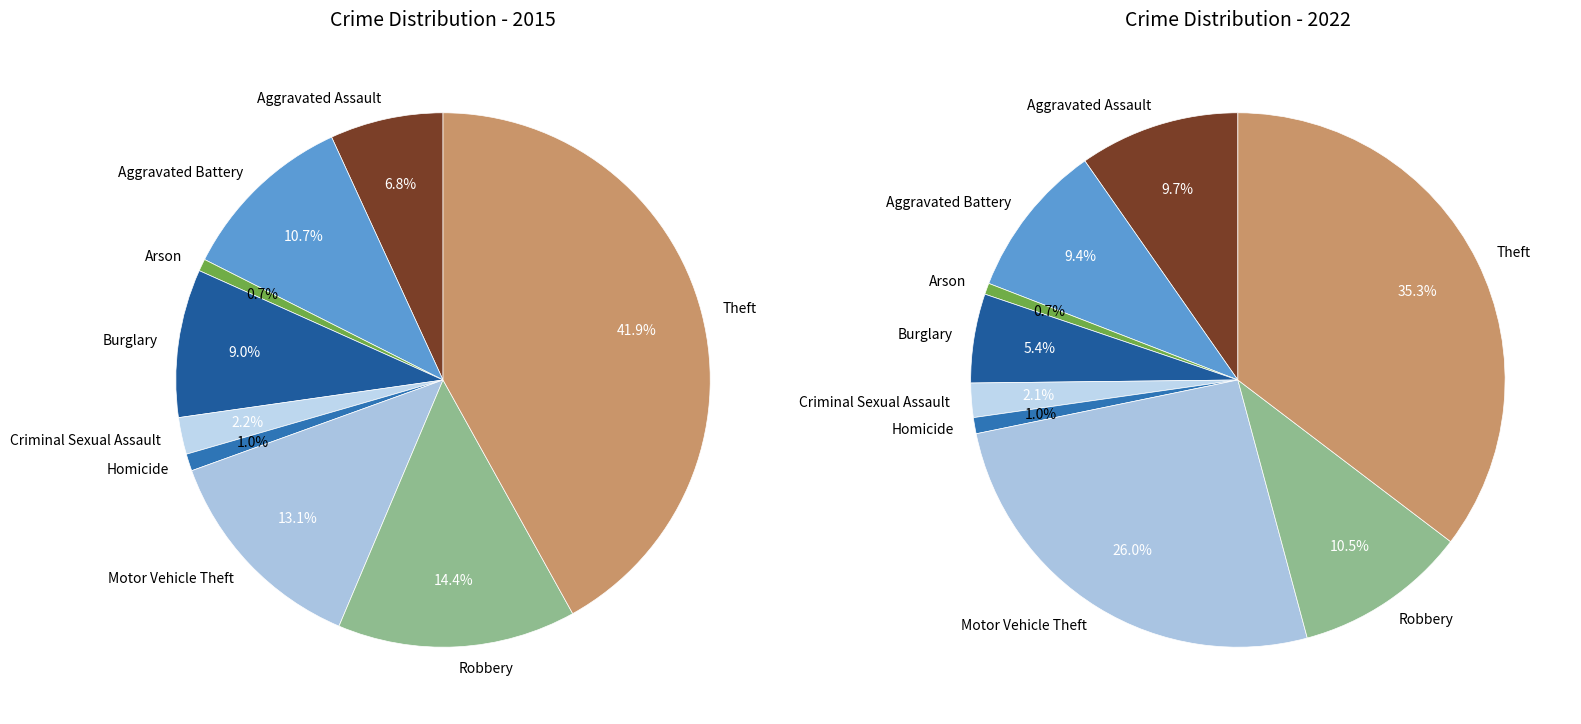

Is the sum of Aggravated Assault and Motor Vehicle Theft greater than half?

No